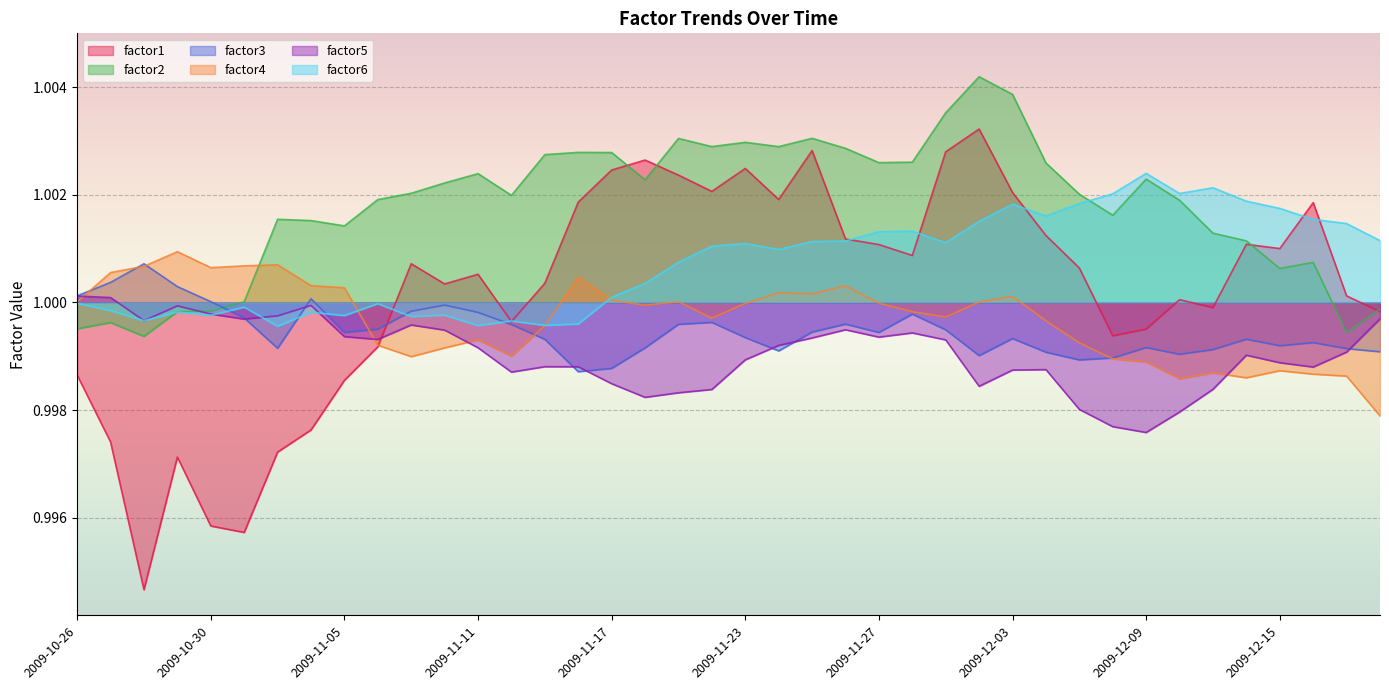

At which label is factor6 closest to 1?

2009-10-26